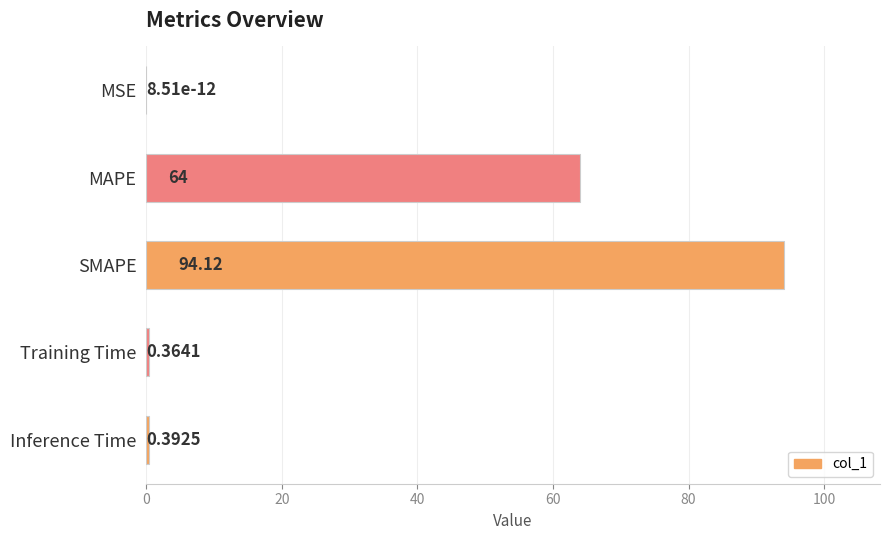

What is the average value?

31.8